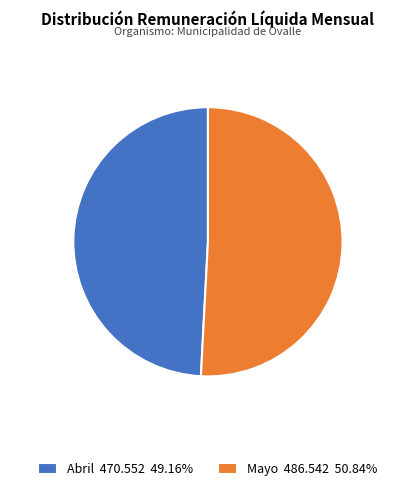

Do Mayo 486.542 50.84% and Abril 470.552 49.16% together represent more than half of the pie?

Yes